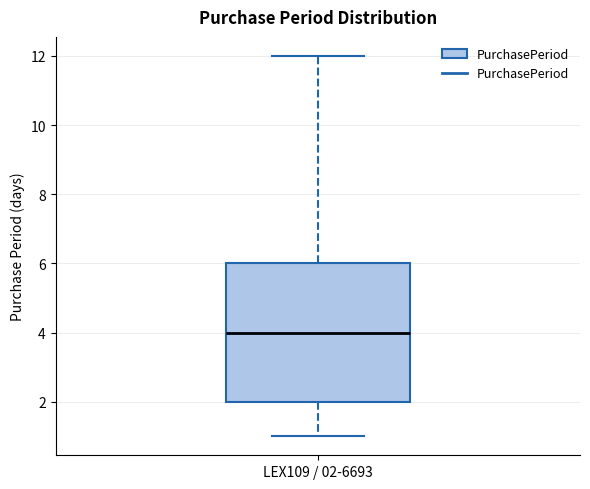

Where is the upper edge of the box for LEX109 / 02-6693 on the y-axis? The values are not printed on the chart, so give them approximately, as read against the axis.

6